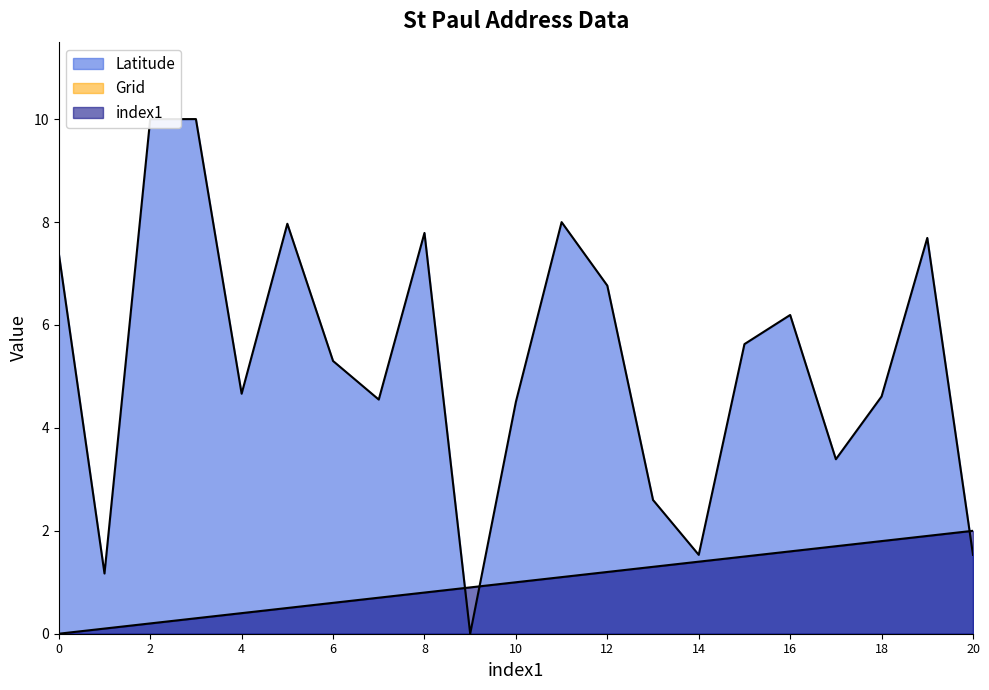

What is the value of the index1 point at the 4th from the left?

0.3